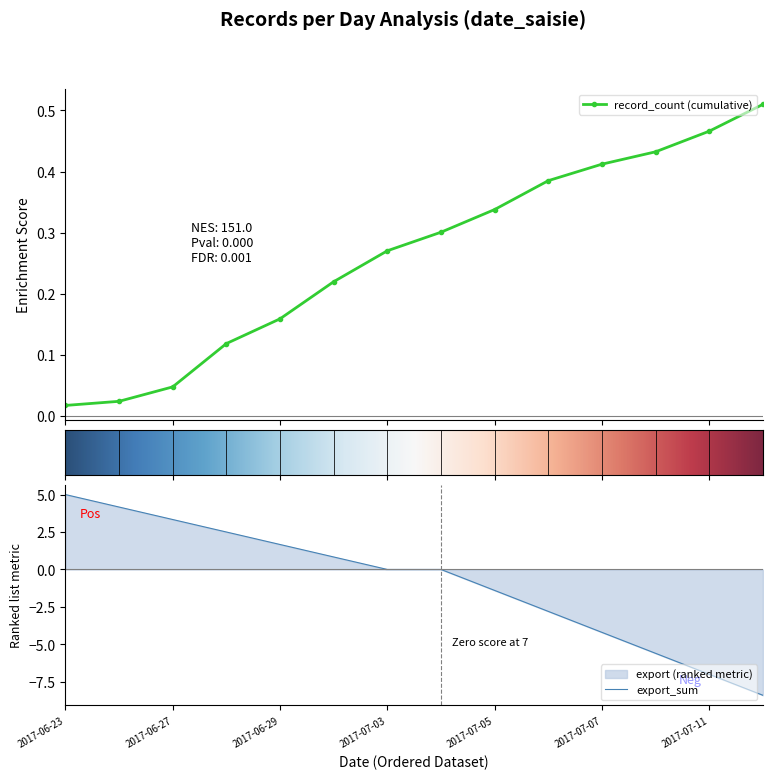

True or false: record_count (cumulative) has more than 0 points higher than both neighbors.

False